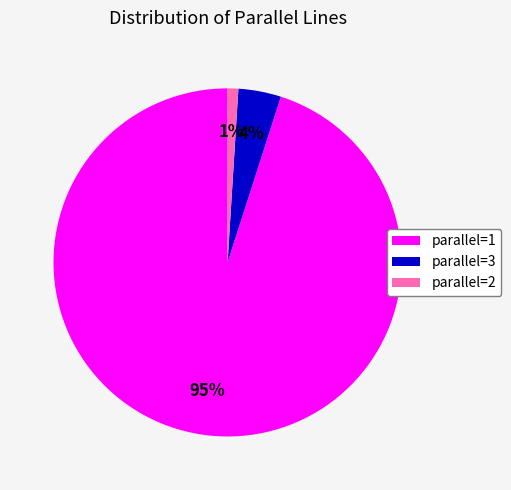

How many slices are in this pie chart?

3